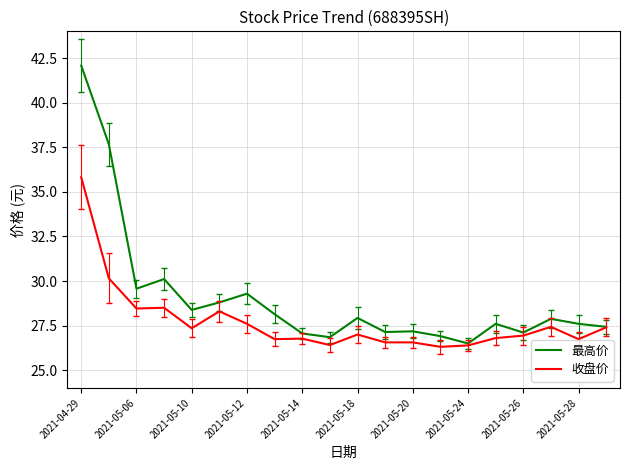

Rank the series by their average value, from highest to lowest.

最高价, 收盘价